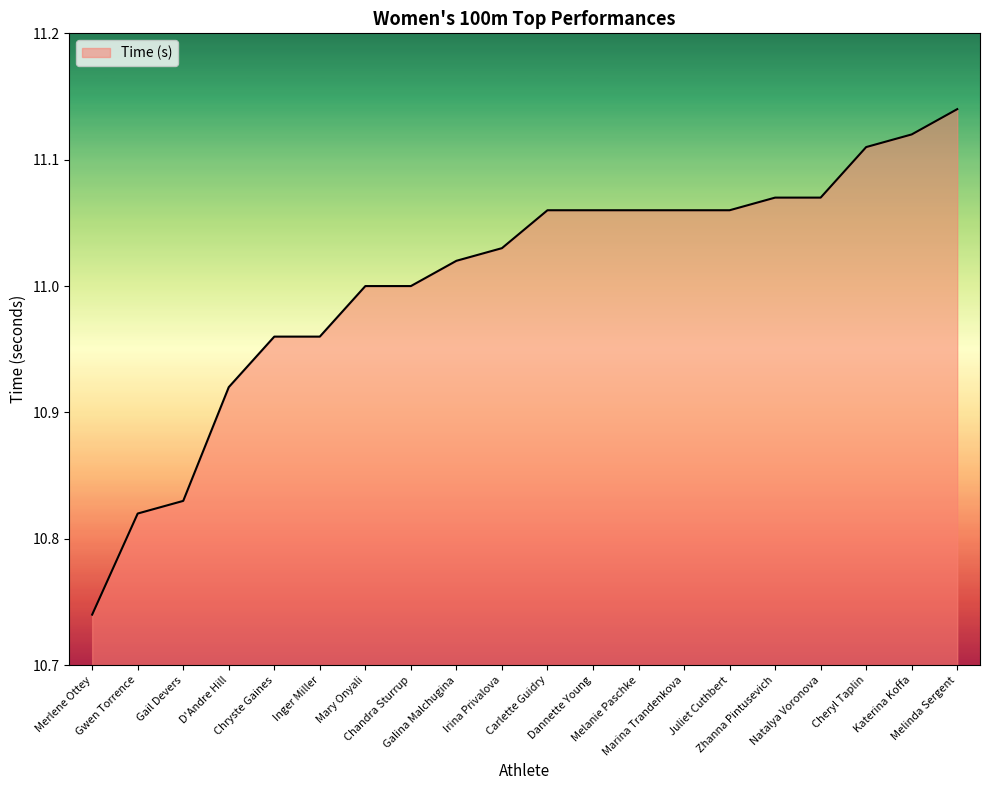

What is the difference between the maximum and minimum values?

0.4